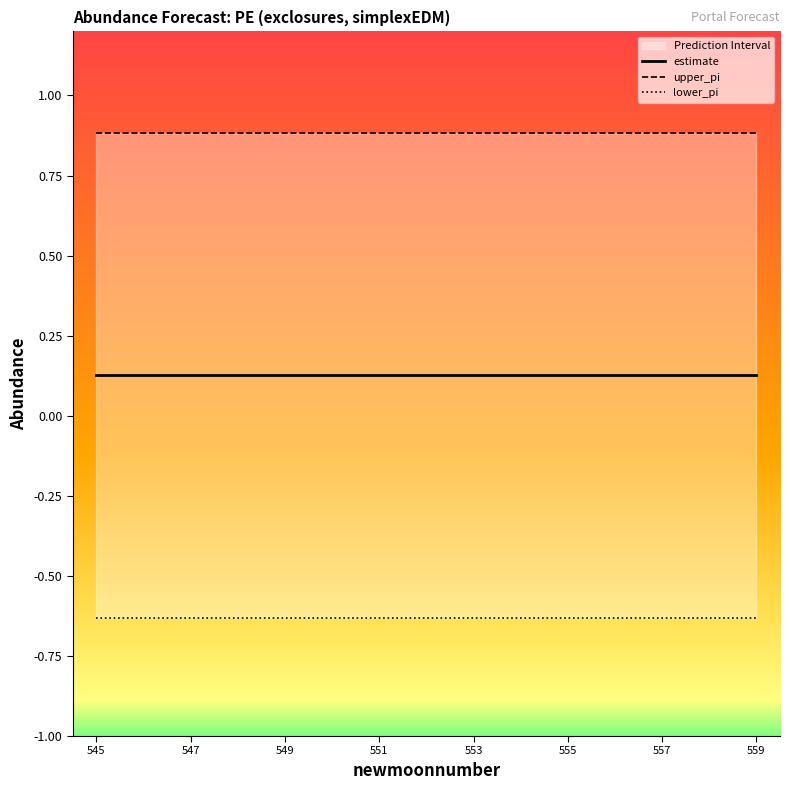

True or false: lower_pi has more than 1 interior local peaks.

False